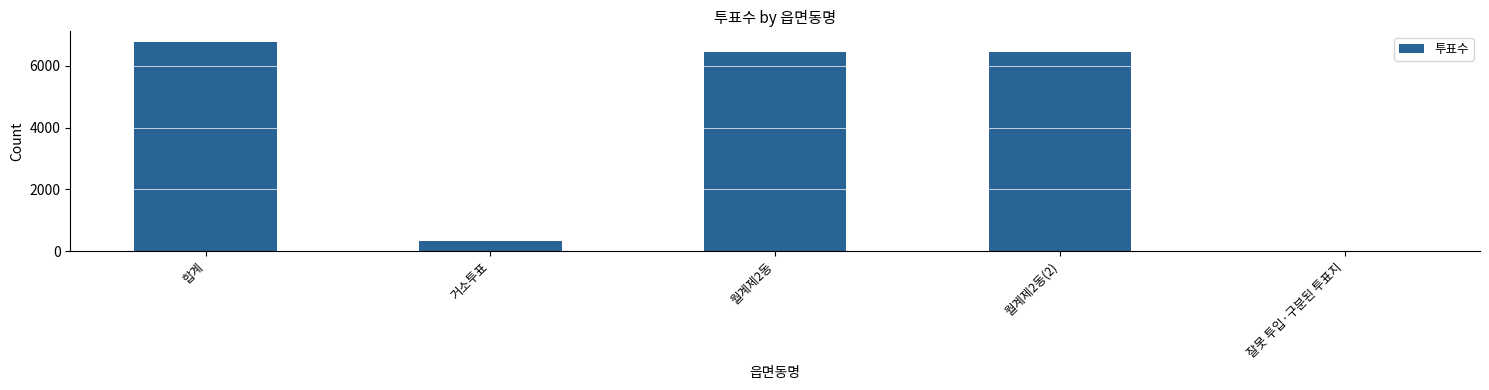

The value at 월계제2동(2) is 2506. True or false?

False